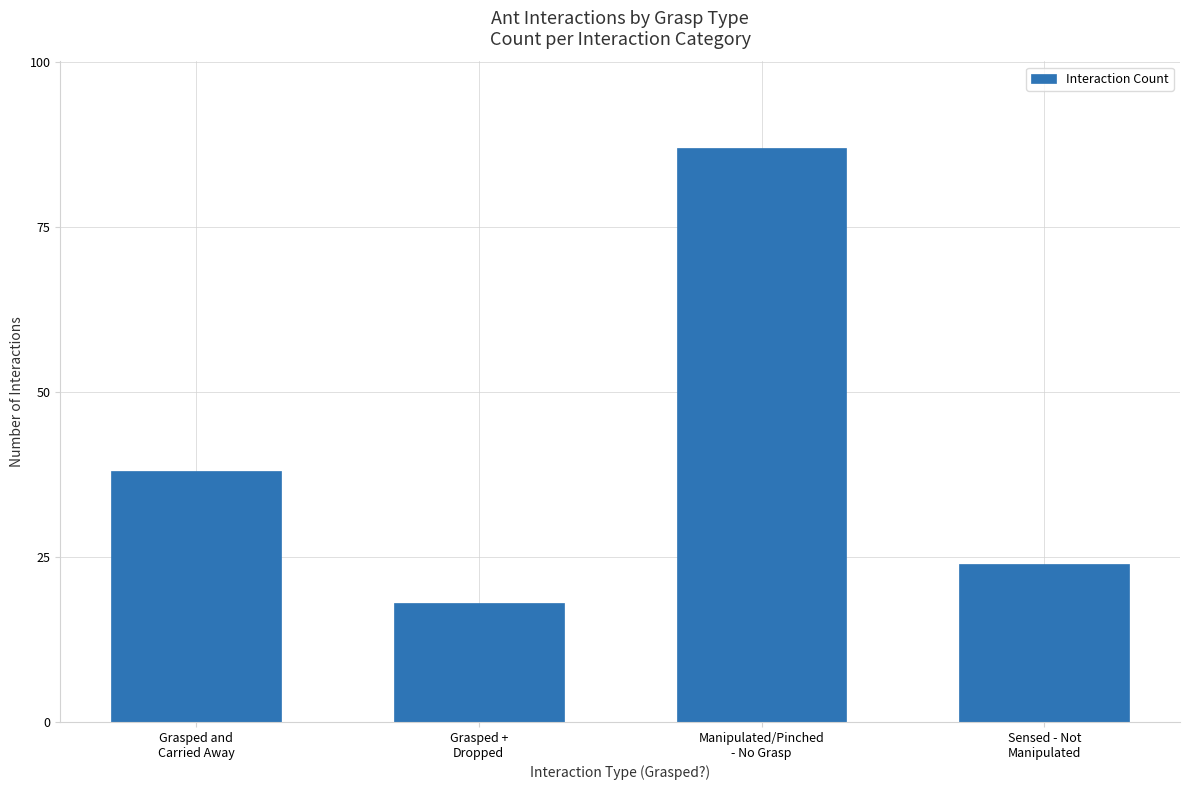

What is the sum of all values?

167